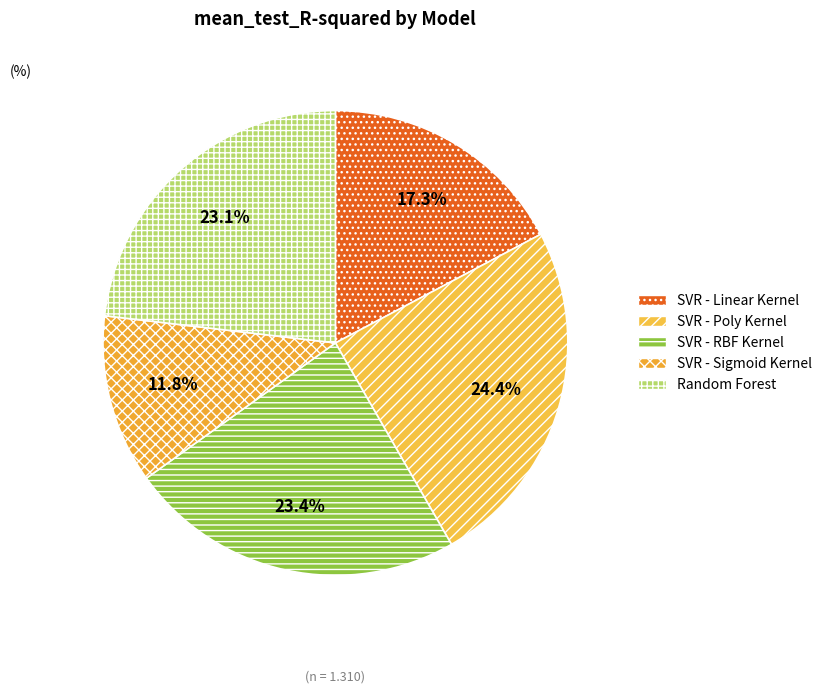

To the nearest percent, what is the combined percentage of SVR - RBF Kernel and SVR - Linear Kernel?

41%